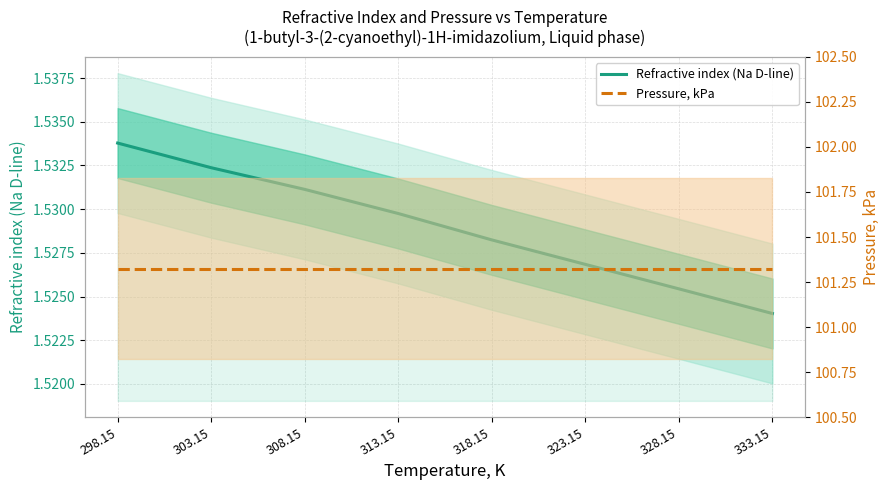

True or false: Pressure, kPa and Refractive index (Na D-line) intersect in this chart.

False